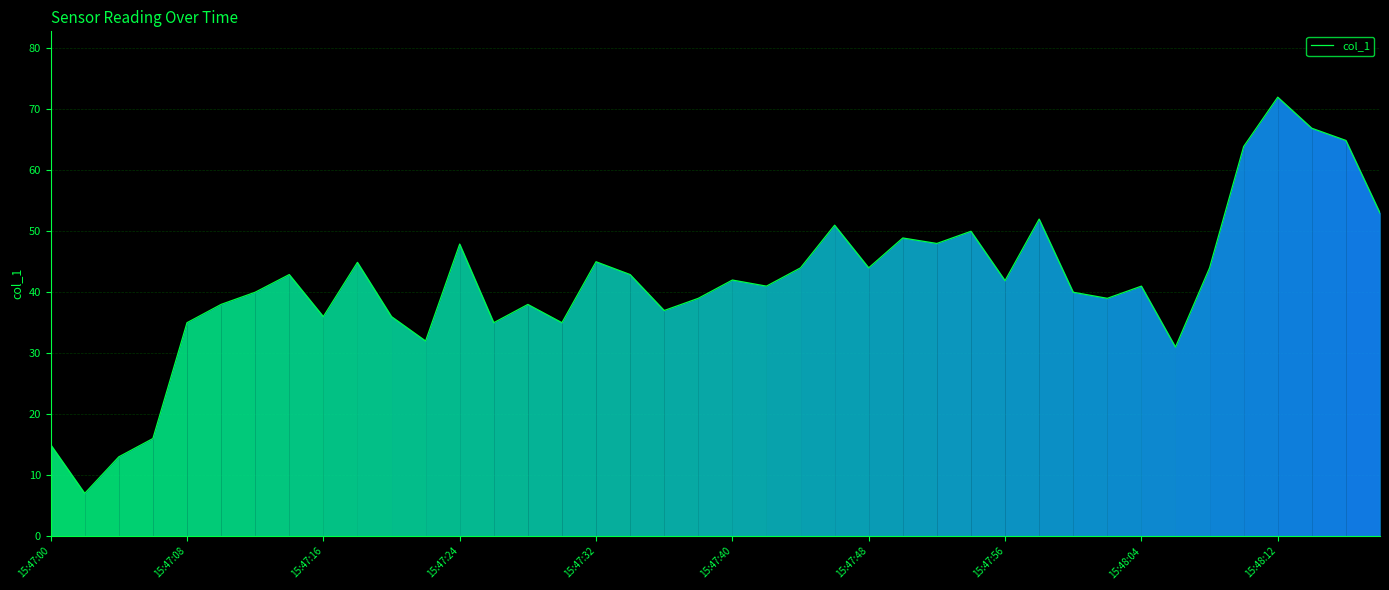

What is the smallest value displayed?

7.0